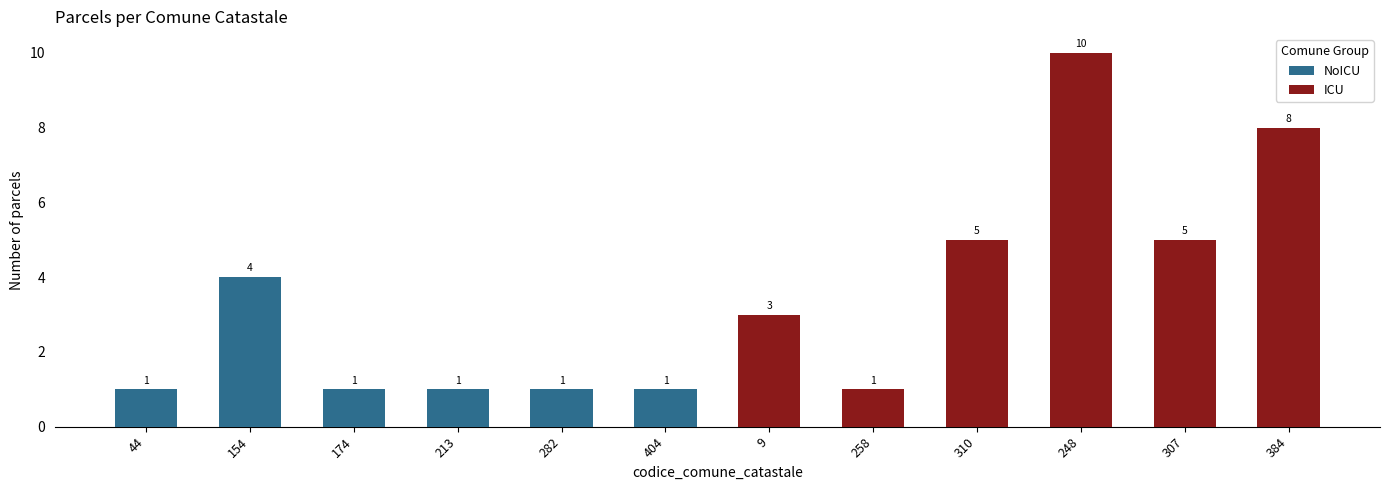

Is the value of ICU at 258 greater than the value of NoICU at 174?

No